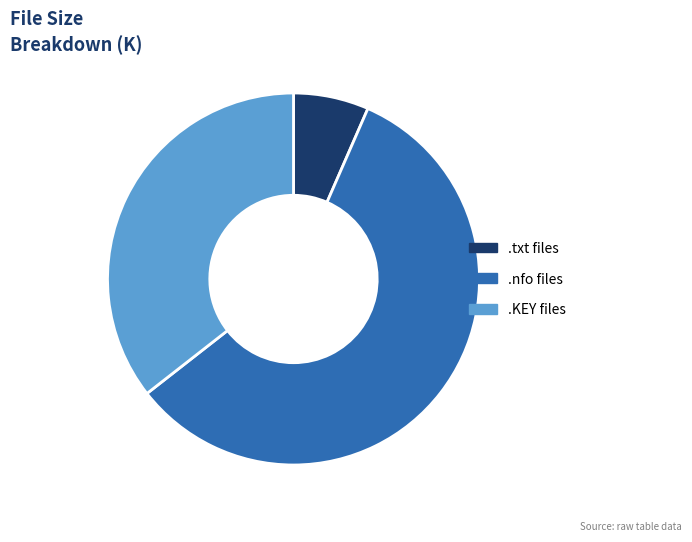

Is the sum of .txt files and .nfo files greater than half?

Yes